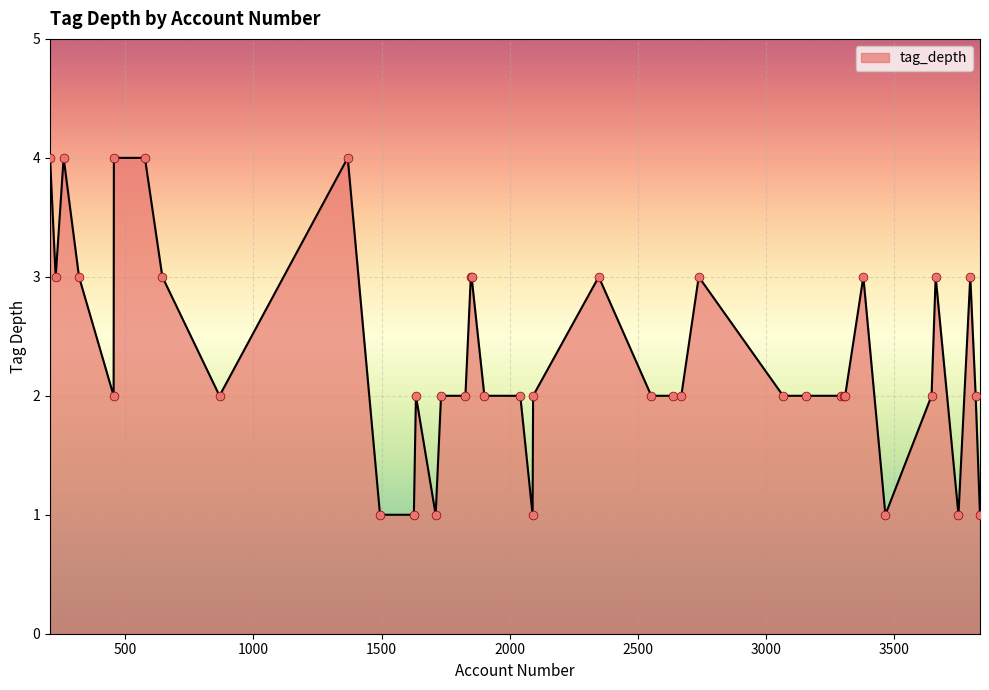

What is the maximum value shown in the chart?

4